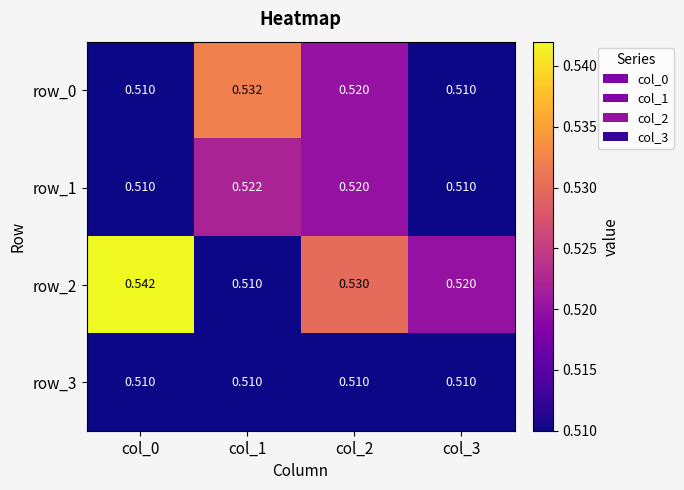

Which series has the widest spread of values?

row_2